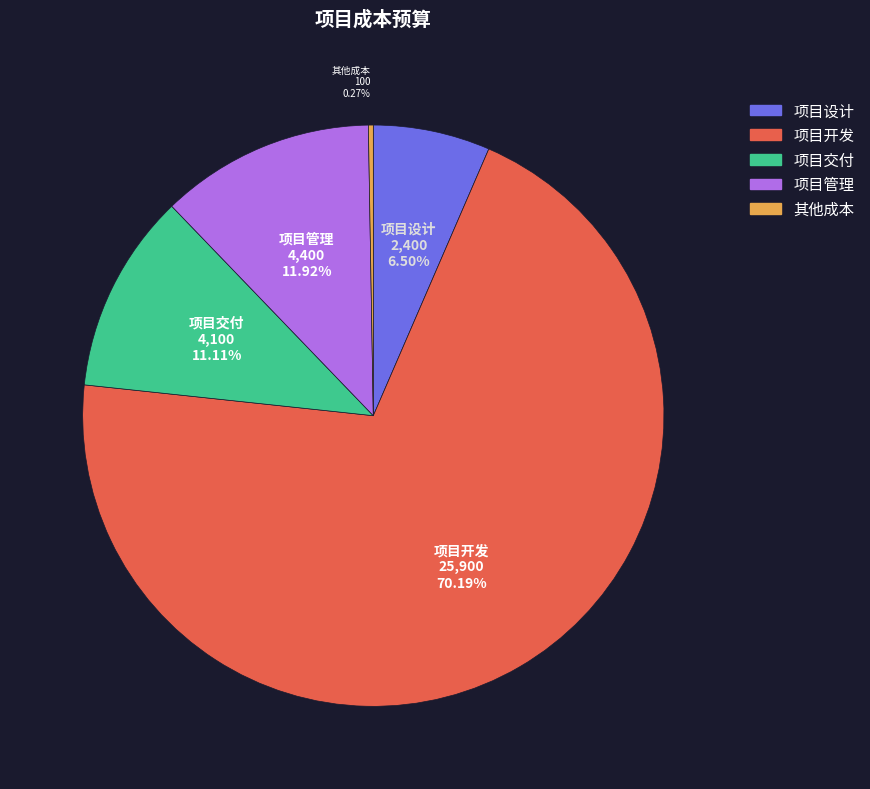

Does any single category account for the majority?

Yes